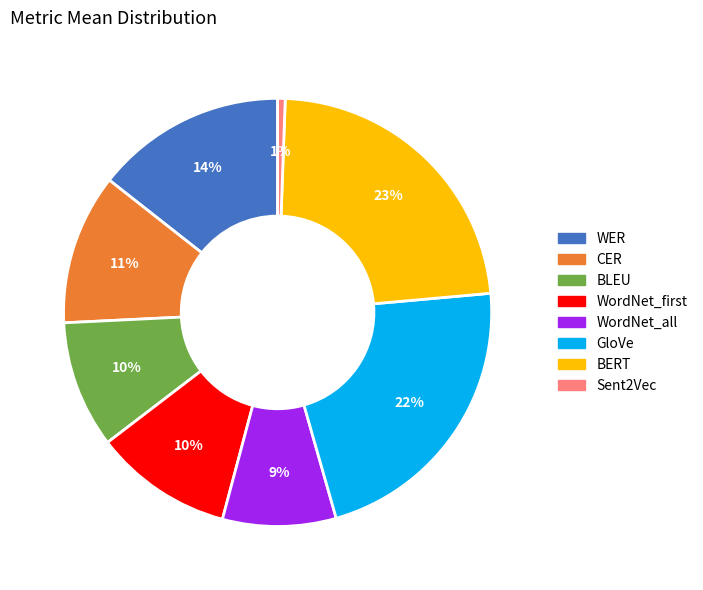

What percentage is the BERT slice, to the nearest percent?

23%